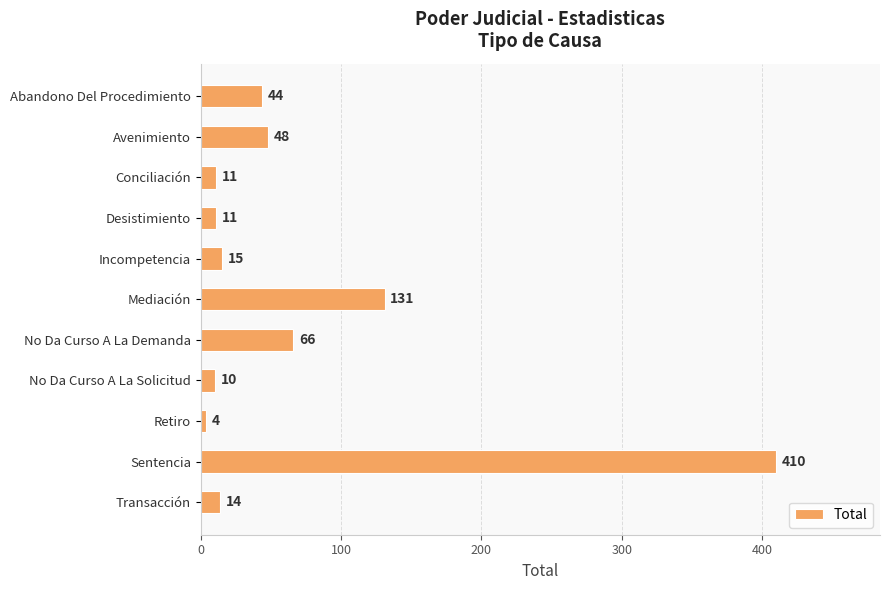

What is the label of the 6th bar from the bottom?

Mediación